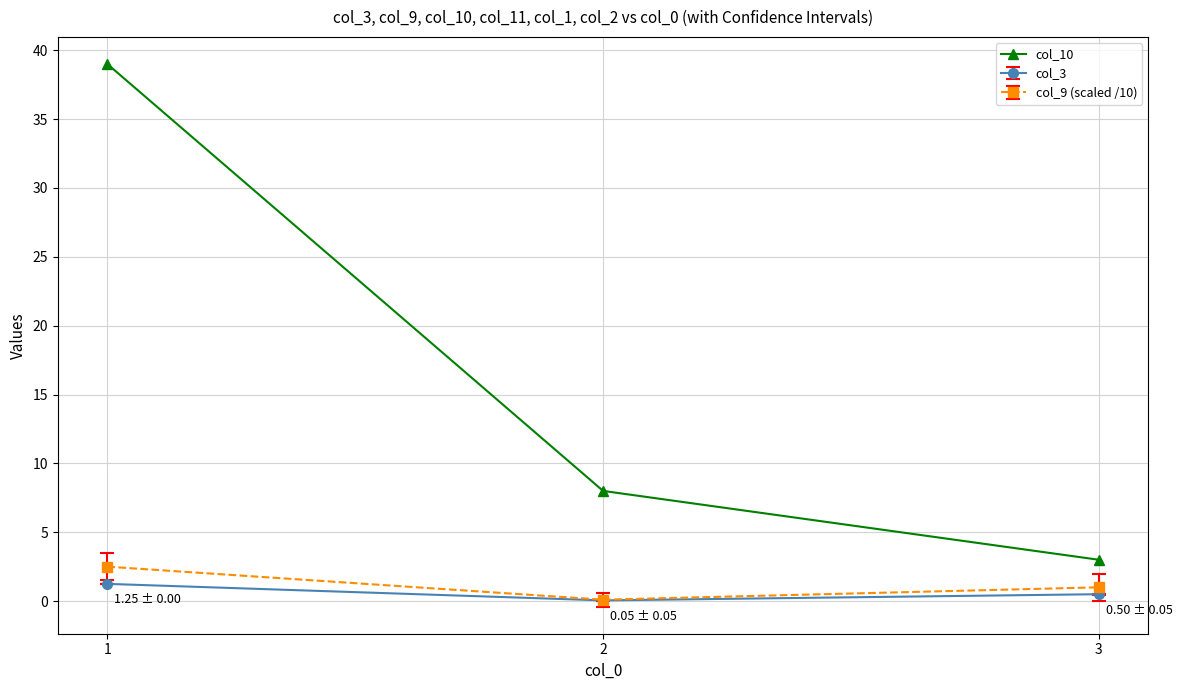

Which series has the largest range (max minus min)?

col_10